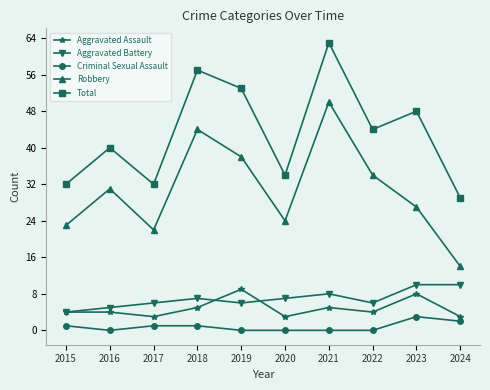

What is the sum of all Total values?

432